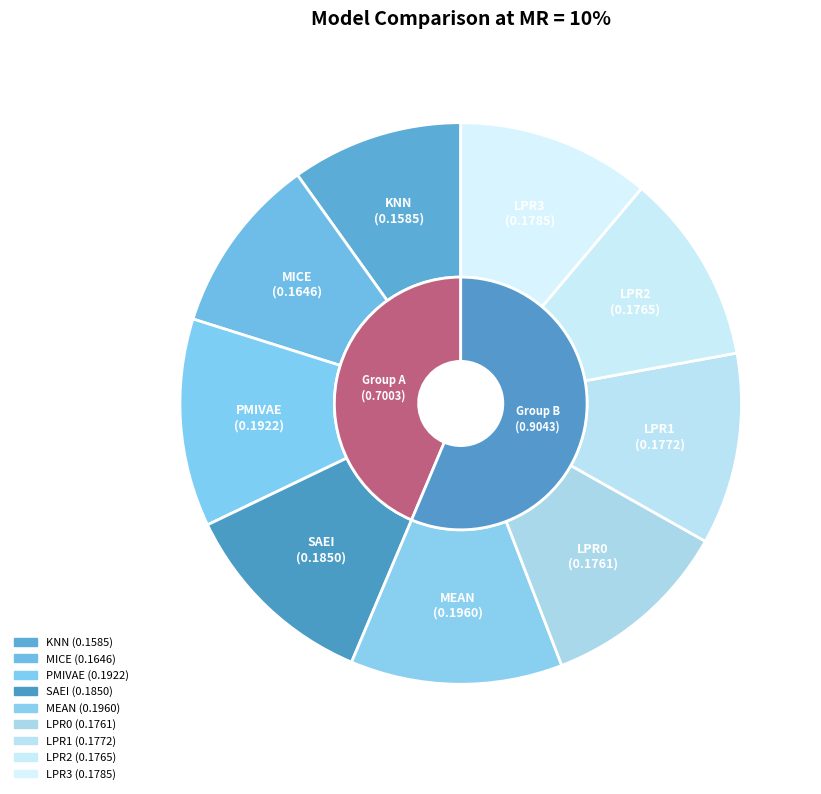

To the nearest percent, what portion does SAEI represent?

12%